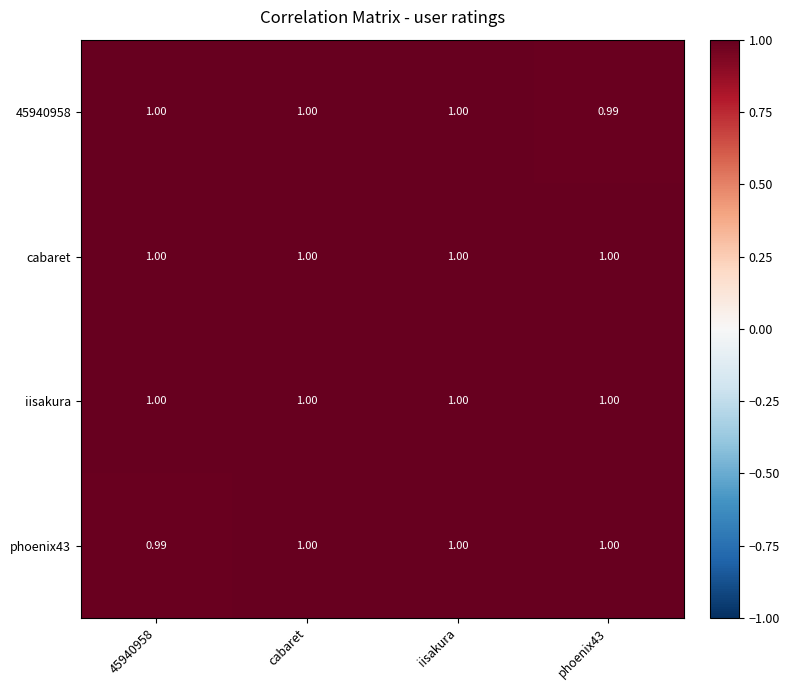

What is the total value across all series at 45940958?

4.0